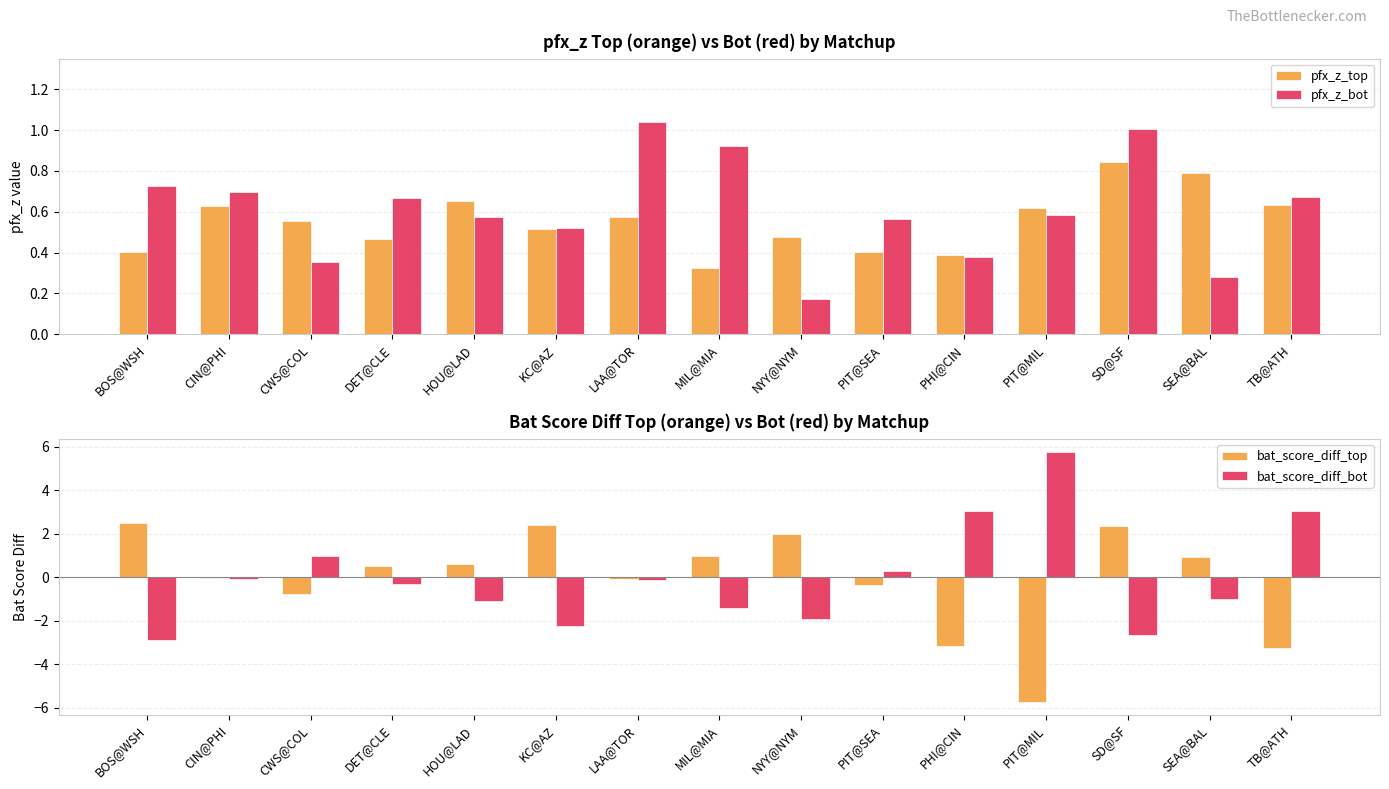

Reading left to right, transcribe all the data shown in this chart.

pfx_z_top: BOS@WSH=0.4	CIN@PHI=0.6	CWS@COL=0.6	DET@CLE=0.5	HOU@LAD=0.7	KC@AZ=0.5	LAA@TOR=0.6	MIL@MIA=0.3	NYY@NYM=0.5	PIT@SEA=0.4	PHI@CIN=0.4	PIT@MIL=0.6	SD@SF=0.8	SEA@BAL=0.8	TB@ATH=0.6
pfx_z_bot: BOS@WSH=0.7	CIN@PHI=0.7	CWS@COL=0.4	DET@CLE=0.7	HOU@LAD=0.6	KC@AZ=0.5	LAA@TOR=1.0	MIL@MIA=0.9	NYY@NYM=0.2	PIT@SEA=0.6	PHI@CIN=0.4	PIT@MIL=0.6	SD@SF=1.0	SEA@BAL=0.3	TB@ATH=0.7
bat_score_diff_top: BOS@WSH=2.5	CIN@PHI=-0.1	CWS@COL=-0.8	DET@CLE=0.5	HOU@LAD=0.6	KC@AZ=2.4	LAA@TOR=-0.1	MIL@MIA=1.0	NYY@NYM=2.0	PIT@SEA=-0.4	PHI@CIN=-3.2	PIT@MIL=-5.7	SD@SF=2.4	SEA@BAL=0.9	TB@ATH=-3.3
bat_score_diff_bot: BOS@WSH=-2.9	CIN@PHI=-0.1	CWS@COL=1.0	DET@CLE=-0.3	HOU@LAD=-1.1	KC@AZ=-2.3	LAA@TOR=-0.1	MIL@MIA=-1.4	NYY@NYM=-1.9	PIT@SEA=0.3	PHI@CIN=3.1	PIT@MIL=5.8	SD@SF=-2.7	SEA@BAL=-1.0	TB@ATH=3.0